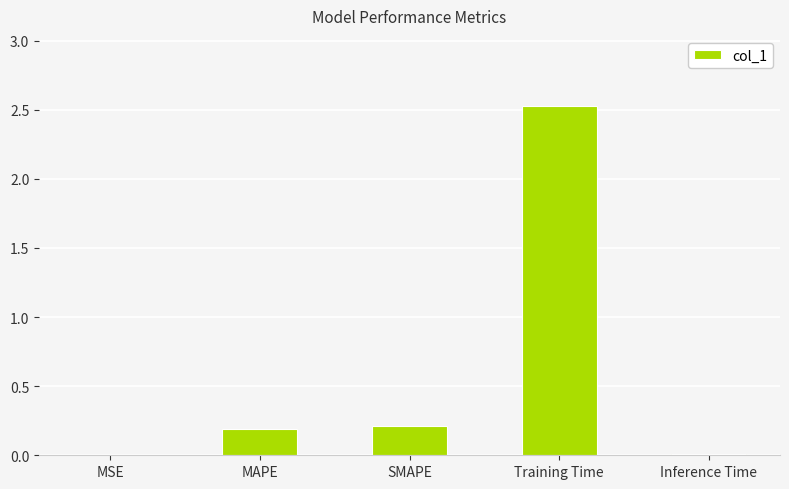

What is the change in value from SMAPE to Inference Time?

-0.2